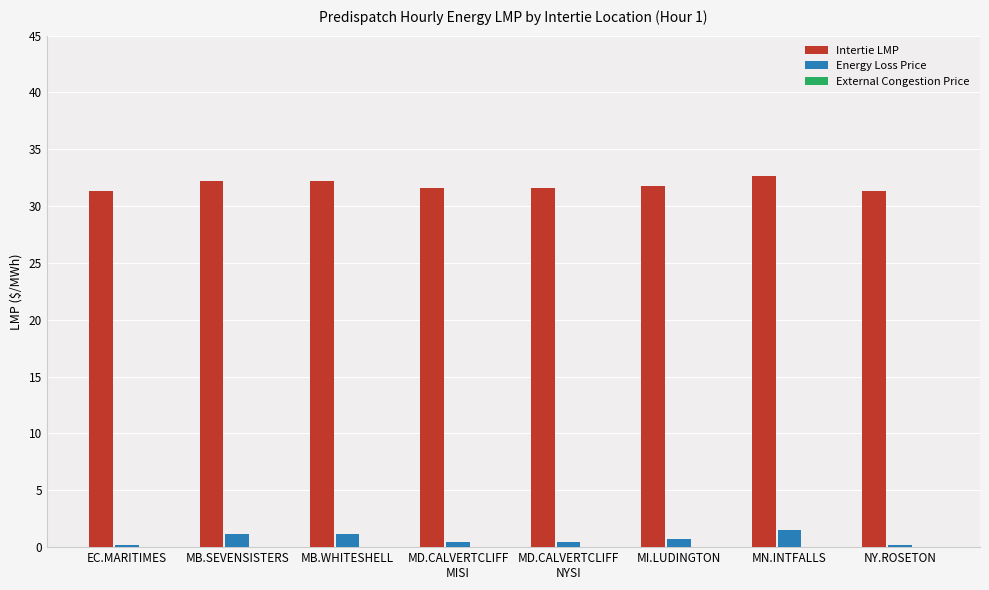

What is the sum of the Energy Loss Price values at MB.WHITESHELL and MB.SEVENSISTERS?

2.3